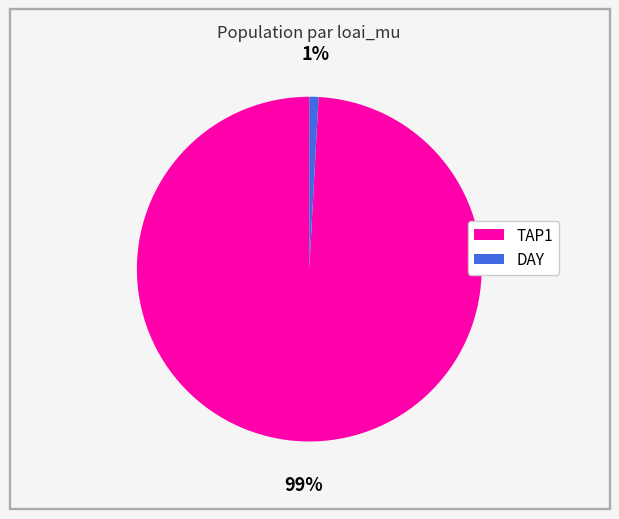

Is it true that TAP1 is 99% of the pie?

True